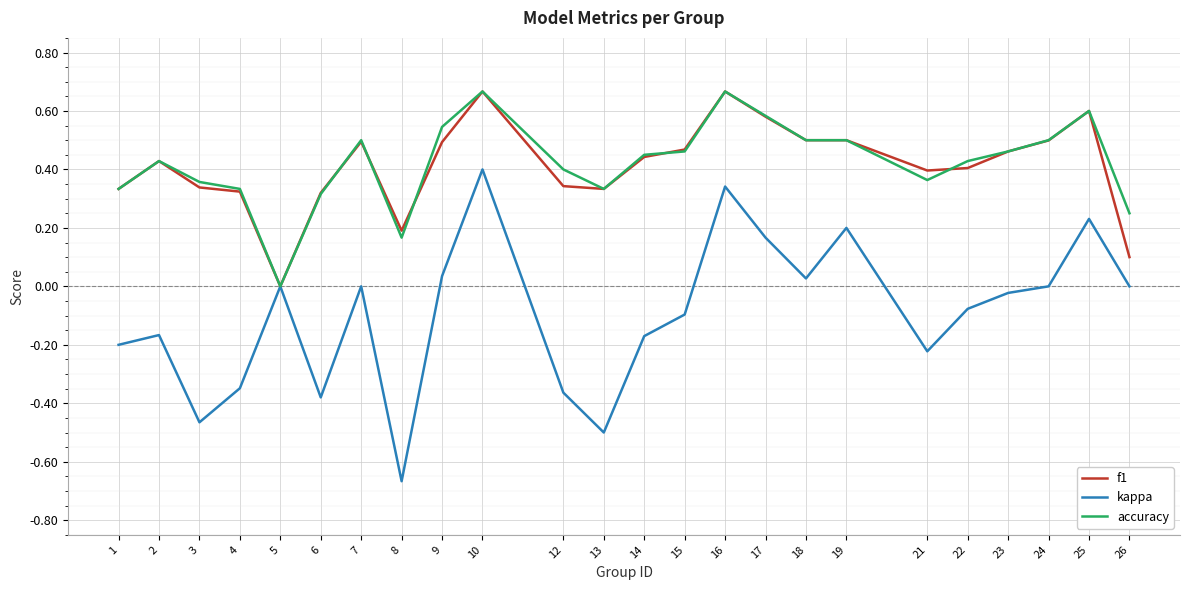

Where is accuracy nearest to the value 0?

5